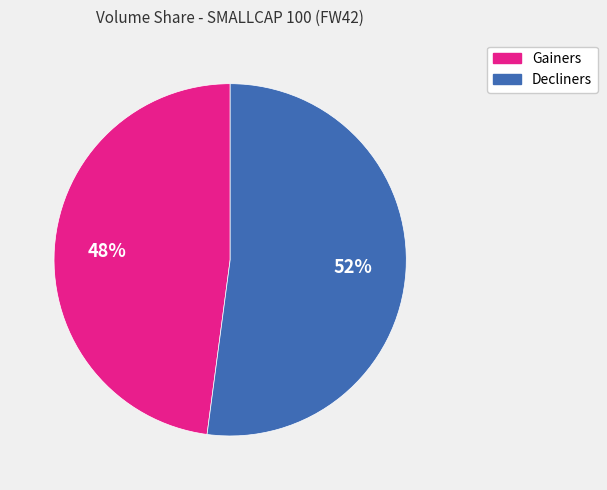

Which category has the smallest portion of the pie?

Gainers